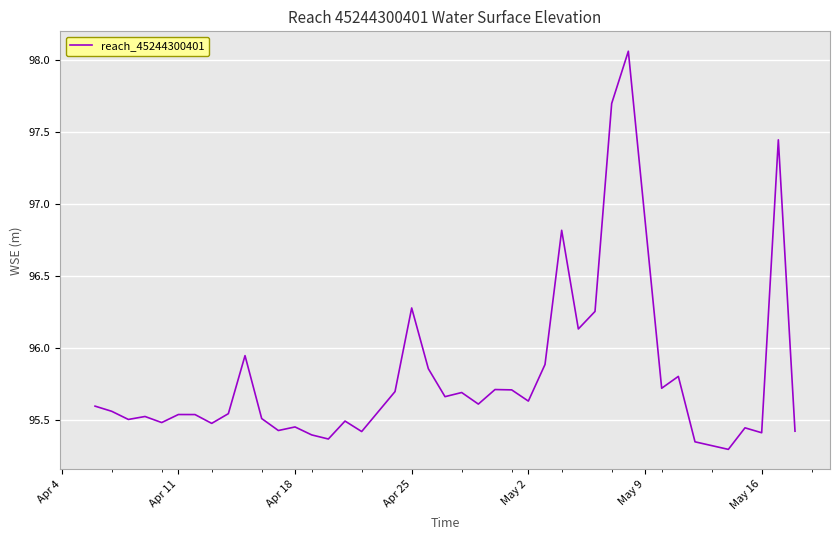

How many lines are shown in the chart?

1